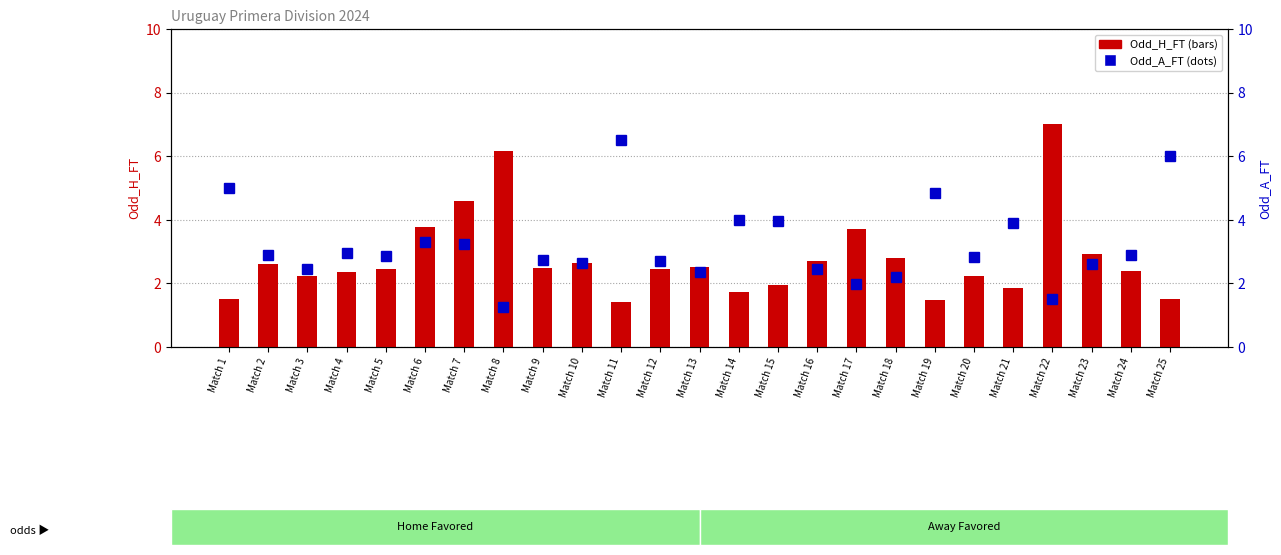

How many values in the Odd_A_FT series are below 2?

3